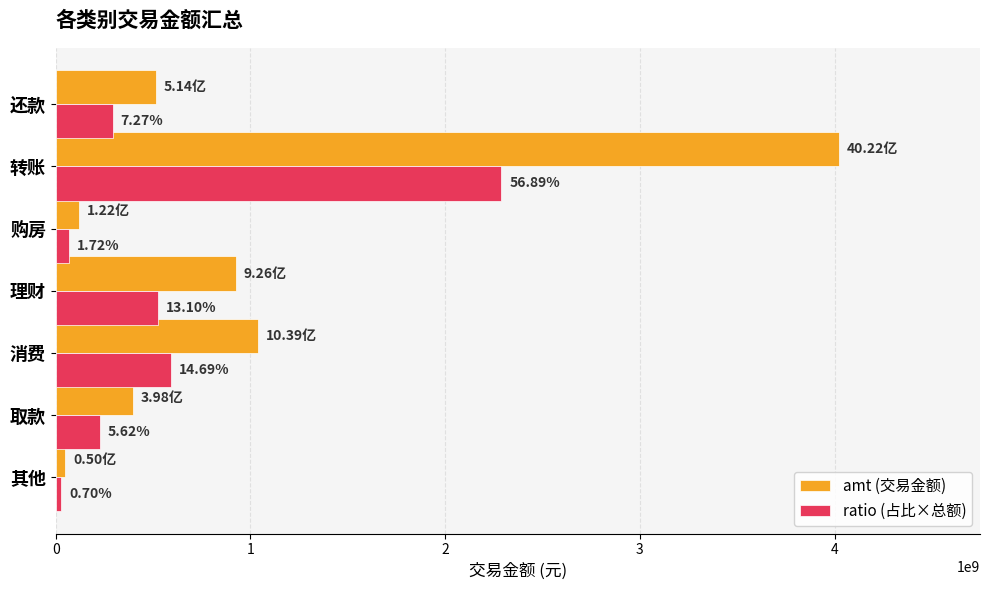

What is the sum of all ratio (占比×总额) values?

4022415877.5